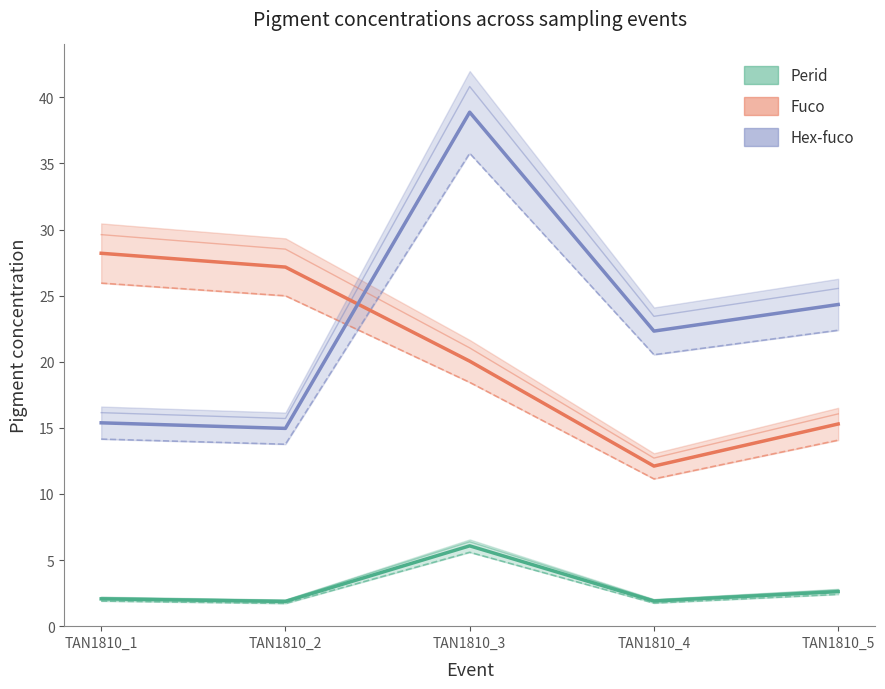

What is the sum of all Fuco values?

102.8